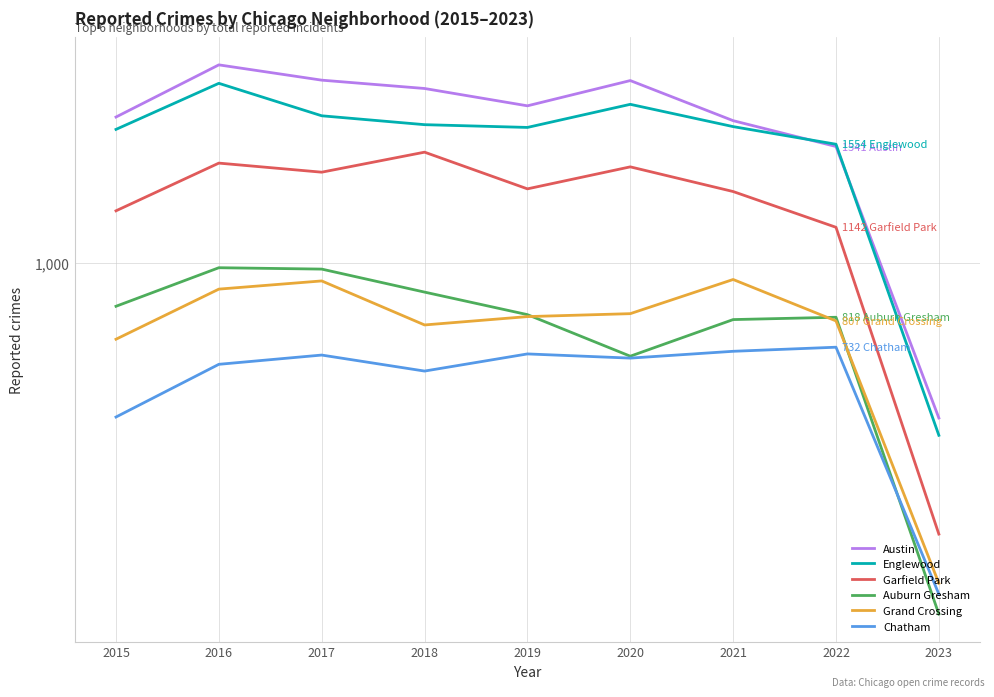

At which label does Garfield Park reach its minimum?

2023